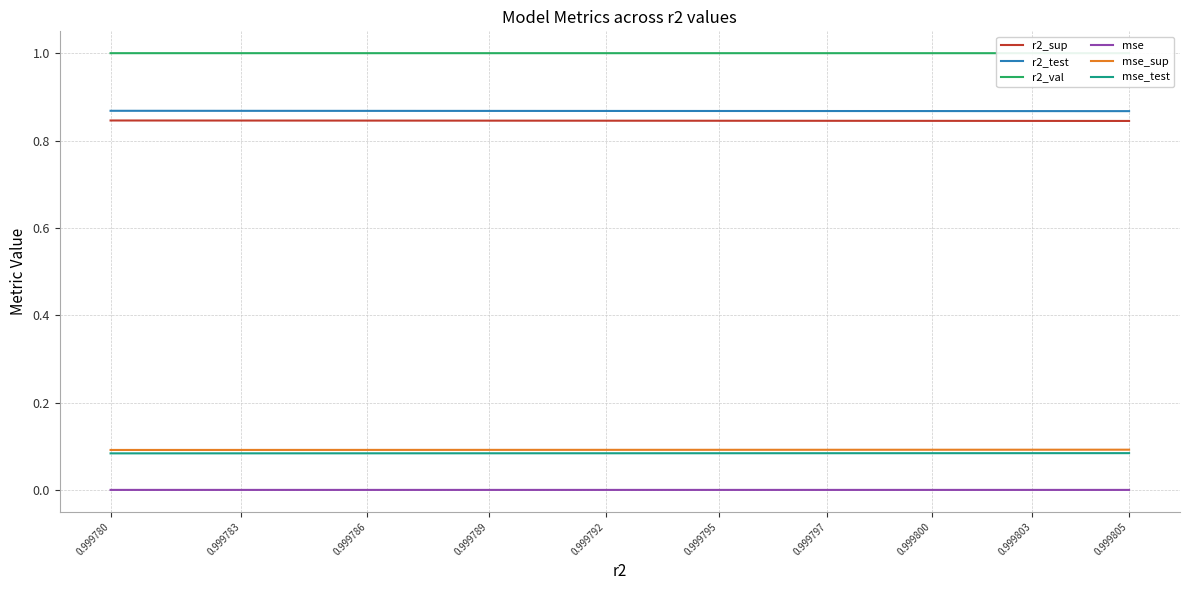

Reading right to left, extract all data points from this chart.

r2_sup: 0.999805=0.8	0.999803=0.8	0.999800=0.8	0.999797=0.8	0.999795=0.8	0.999792=0.8	0.999789=0.8	0.999786=0.8	0.999783=0.8	0.999780=0.8
r2_test: 0.999805=0.9	0.999803=0.9	0.999800=0.9	0.999797=0.9	0.999795=0.9	0.999792=0.9	0.999789=0.9	0.999786=0.9	0.999783=0.9	0.999780=0.9
r2_val: 0.999805=1.0	0.999803=1.0	0.999800=1.0	0.999797=1.0	0.999795=1.0	0.999792=1.0	0.999789=1.0	0.999786=1.0	0.999783=1.0	0.999780=1.0
mse: 0.999805=0.0	0.999803=0.0	0.999800=0.0	0.999797=0.0	0.999795=0.0	0.999792=0.0	0.999789=0.0	0.999786=0.0	0.999783=0.0	0.999780=0.0
mse_sup: 0.999805=0.1	0.999803=0.1	0.999800=0.1	0.999797=0.1	0.999795=0.1	0.999792=0.1	0.999789=0.1	0.999786=0.1	0.999783=0.1	0.999780=0.1
mse_test: 0.999805=0.1	0.999803=0.1	0.999800=0.1	0.999797=0.1	0.999795=0.1	0.999792=0.1	0.999789=0.1	0.999786=0.1	0.999783=0.1	0.999780=0.1